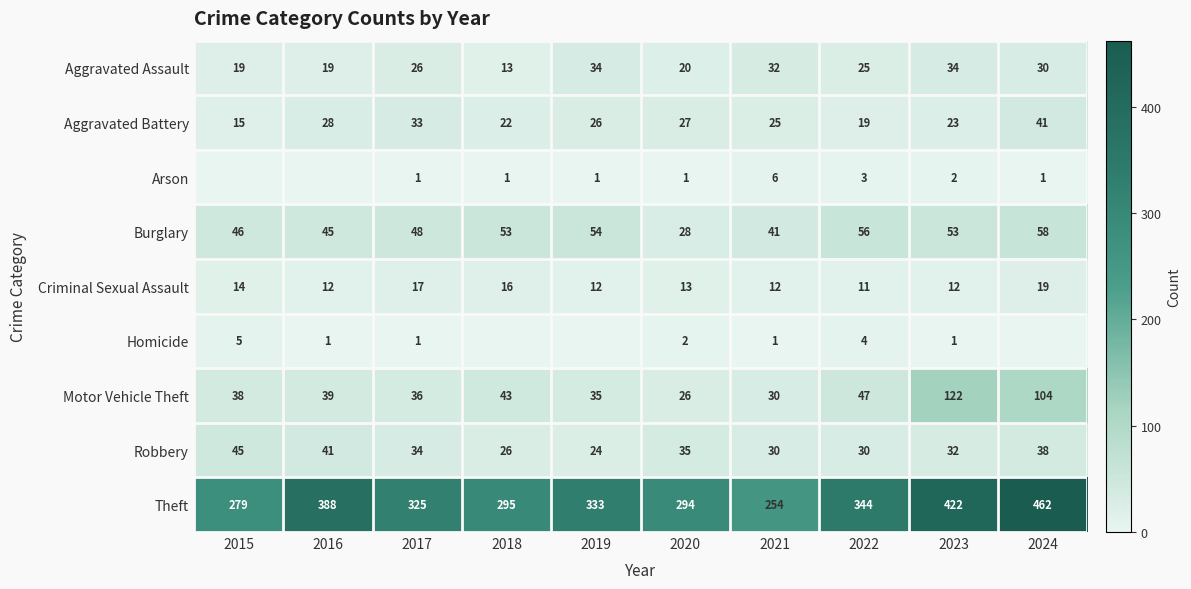

What is the greatest value displayed?

462